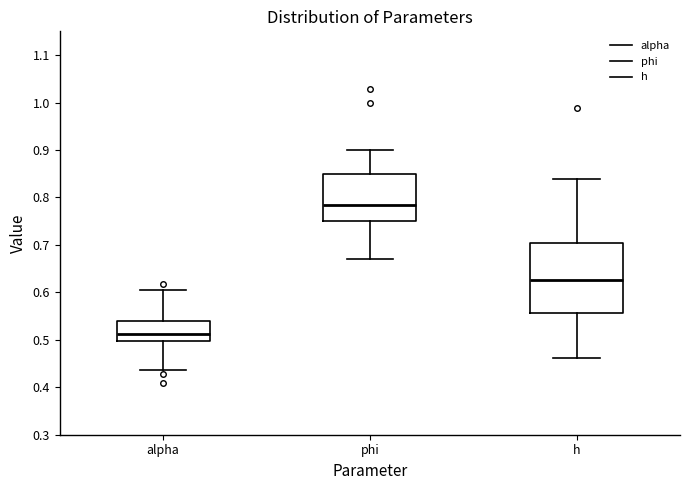

Reading left to right, transcribe this box plot: for each box, give where its median line is, the range the box spans, and where its two whiskers end, as read against the y-axis. The values are not printed on the chart, so give them approximately, as read against the axis.

alpha: median 0.51, box 0.50 to 0.54, whiskers 0.44 to 0.60
phi: median 0.78, box 0.75 to 0.85, whiskers 0.67 to 0.90
h: median 0.63, box 0.56 to 0.70, whiskers 0.46 to 0.84